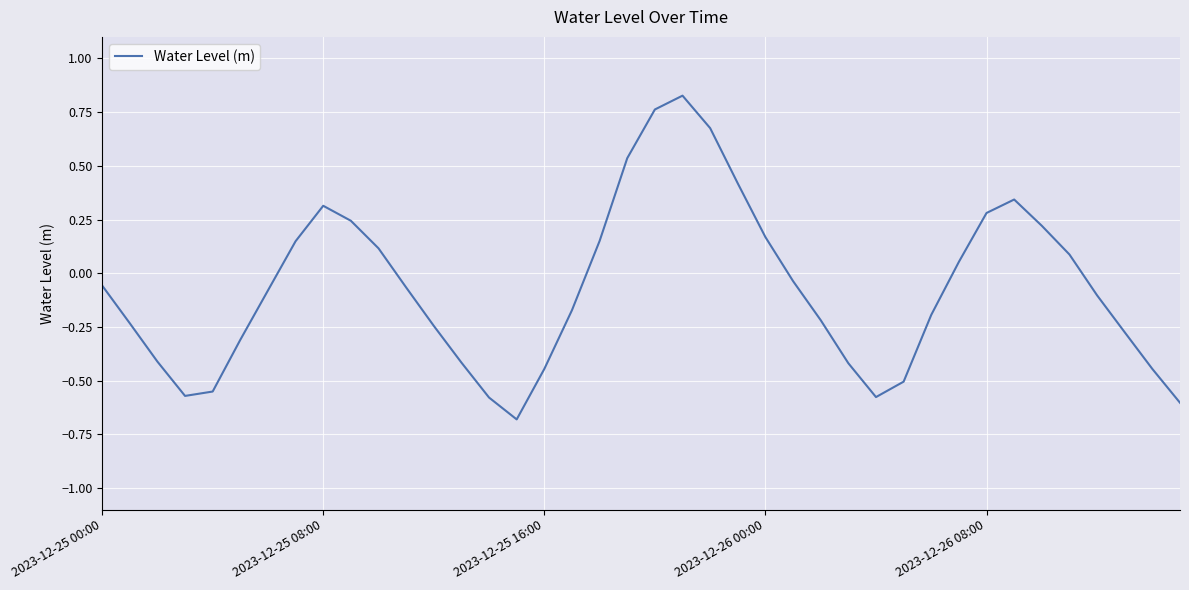

What is the difference between the maximum and minimum values?

1.5